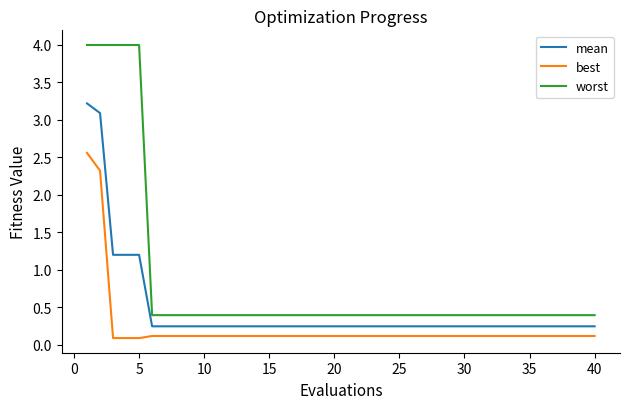

What is the lowest value of the best series?

0.1